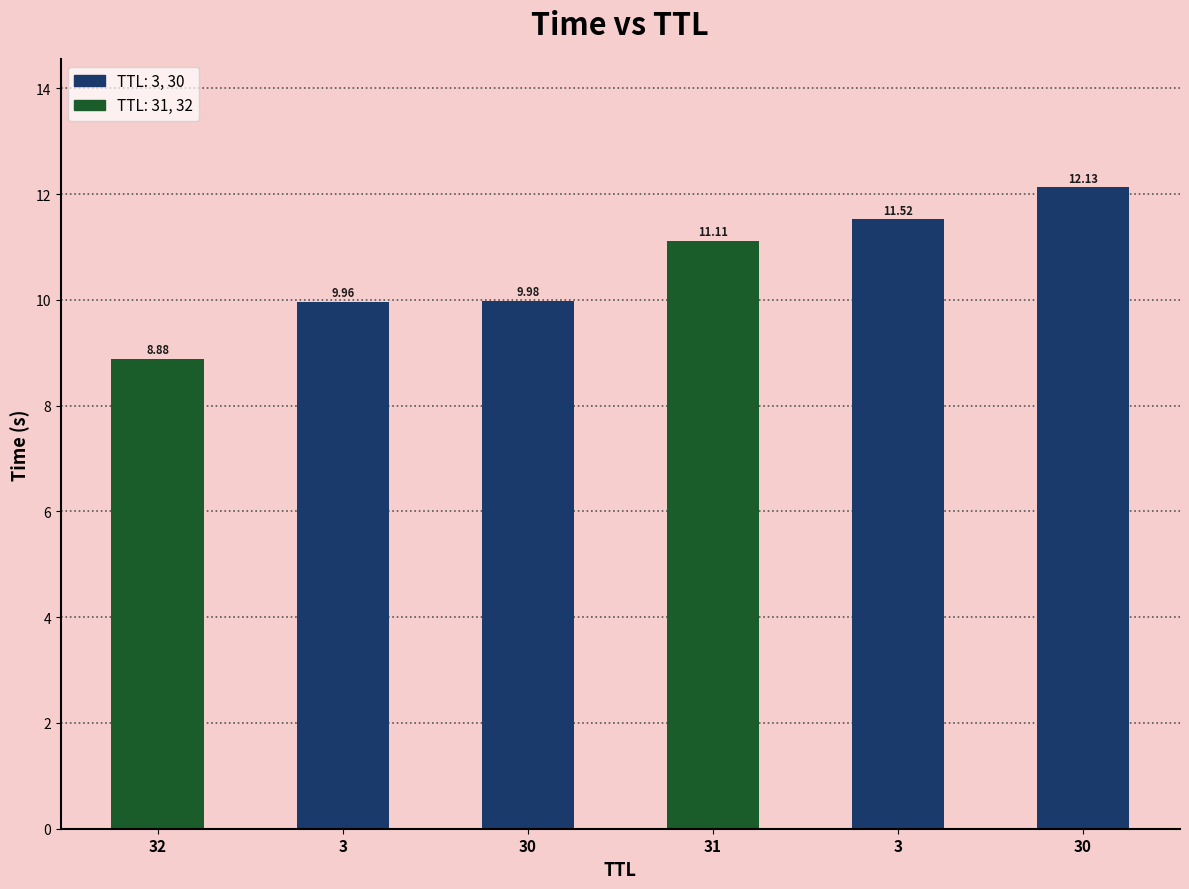

How many data points are less than 11?

3